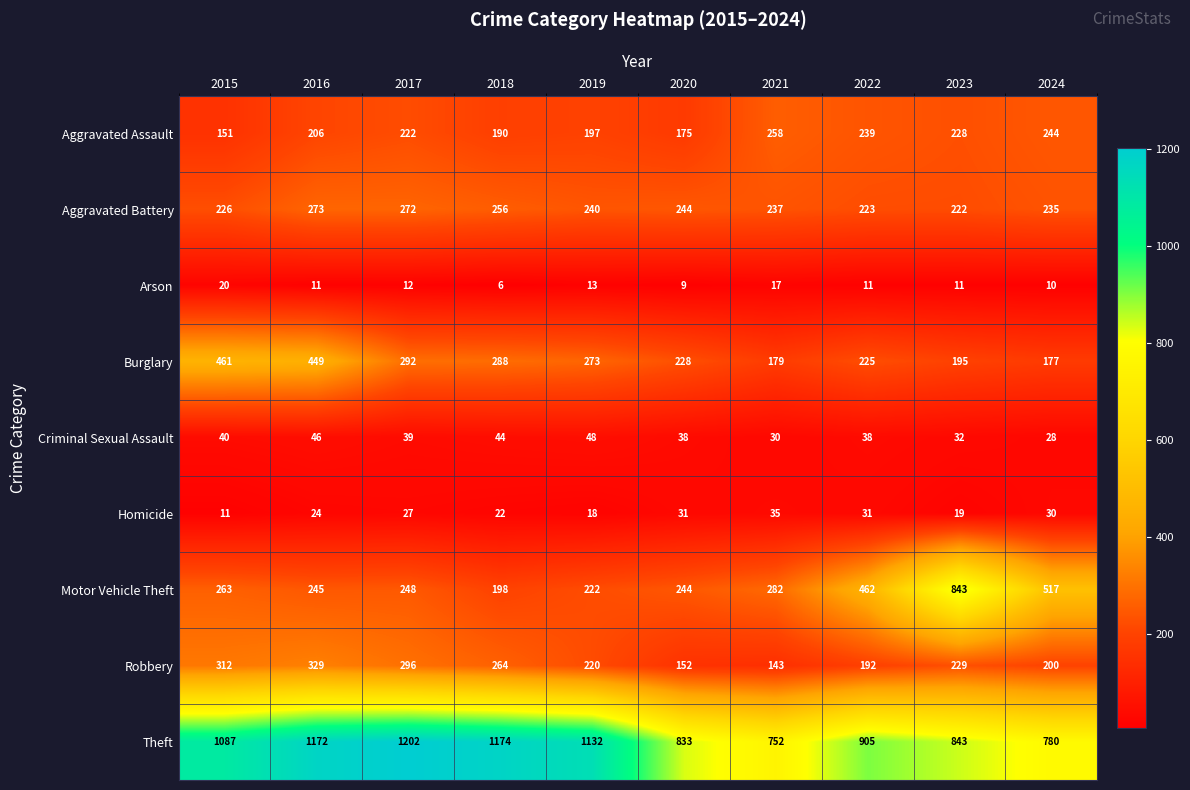

At which category does the chart reach its minimum across all series?

2018